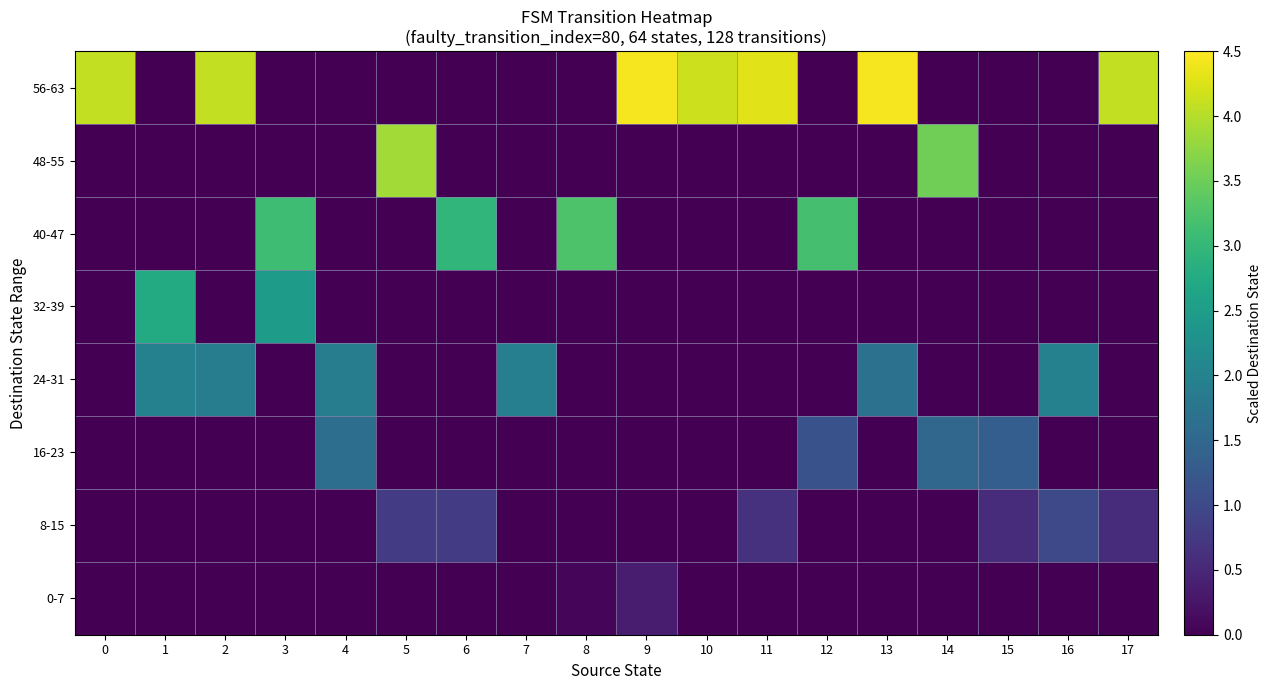

At which category is the sum across all series the highest?

13